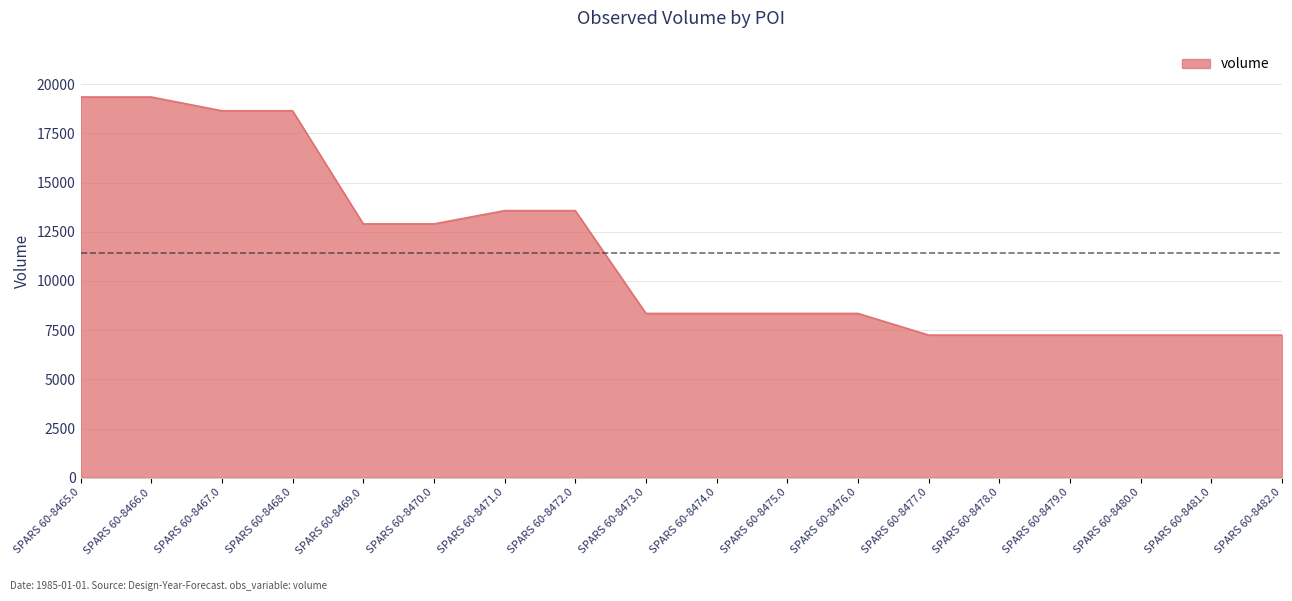

The chart shows a value of 7250 at SPARS 60-8477.0. True or false?

True